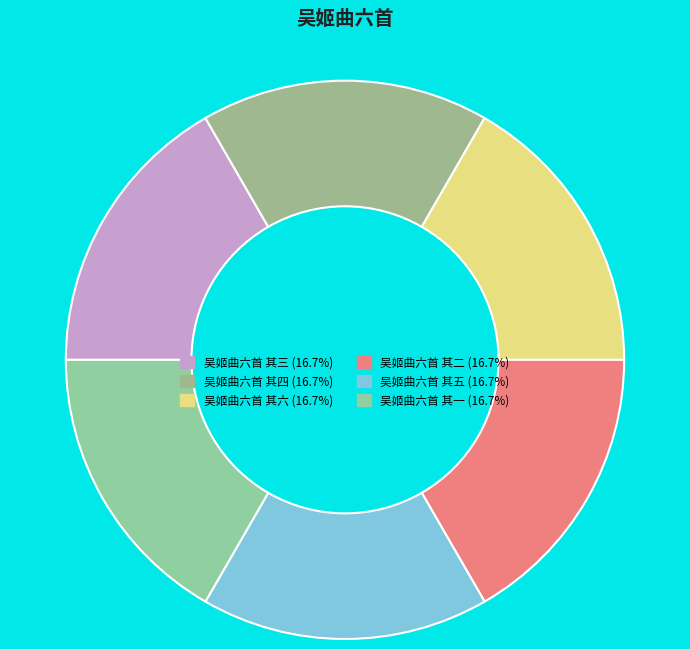

How many slices are in this pie chart?

6